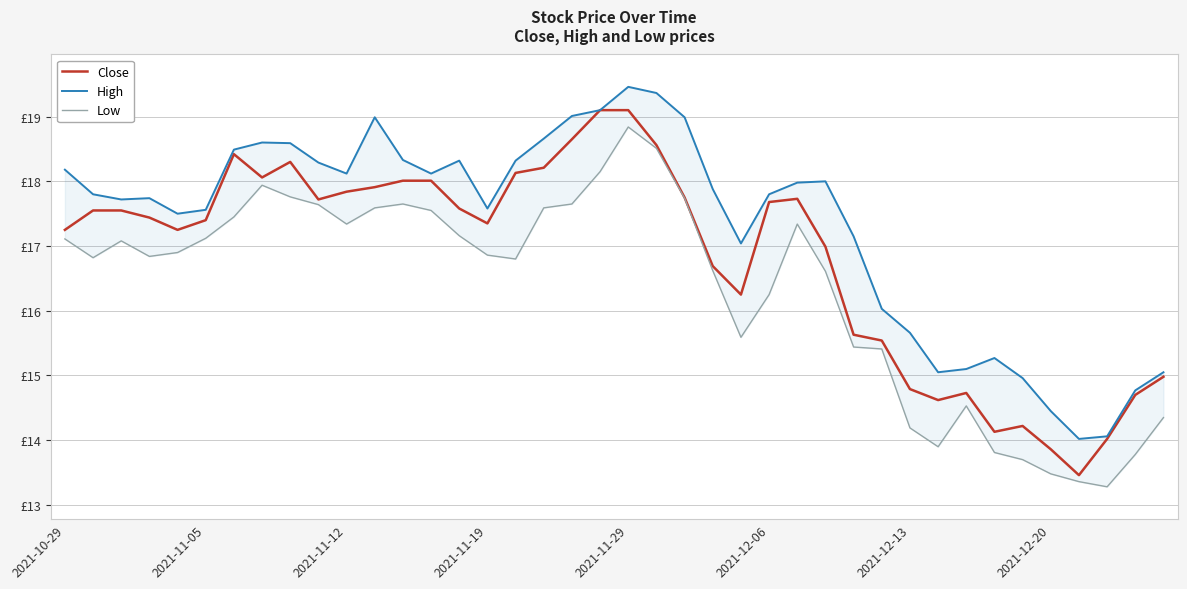

What is the maximum value shown in the chart?

19.5